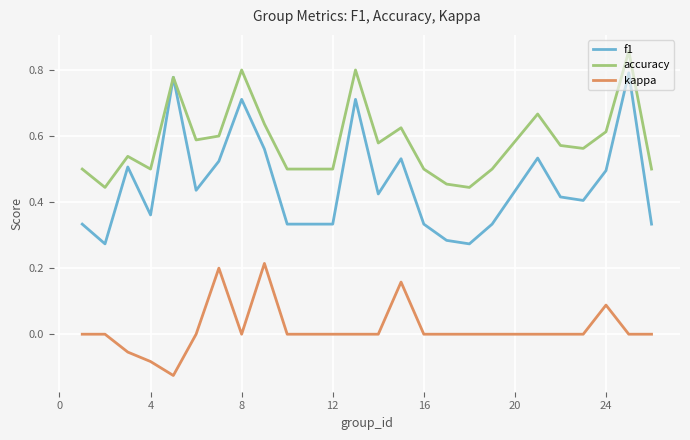

How many categories are shown in the chart?

24